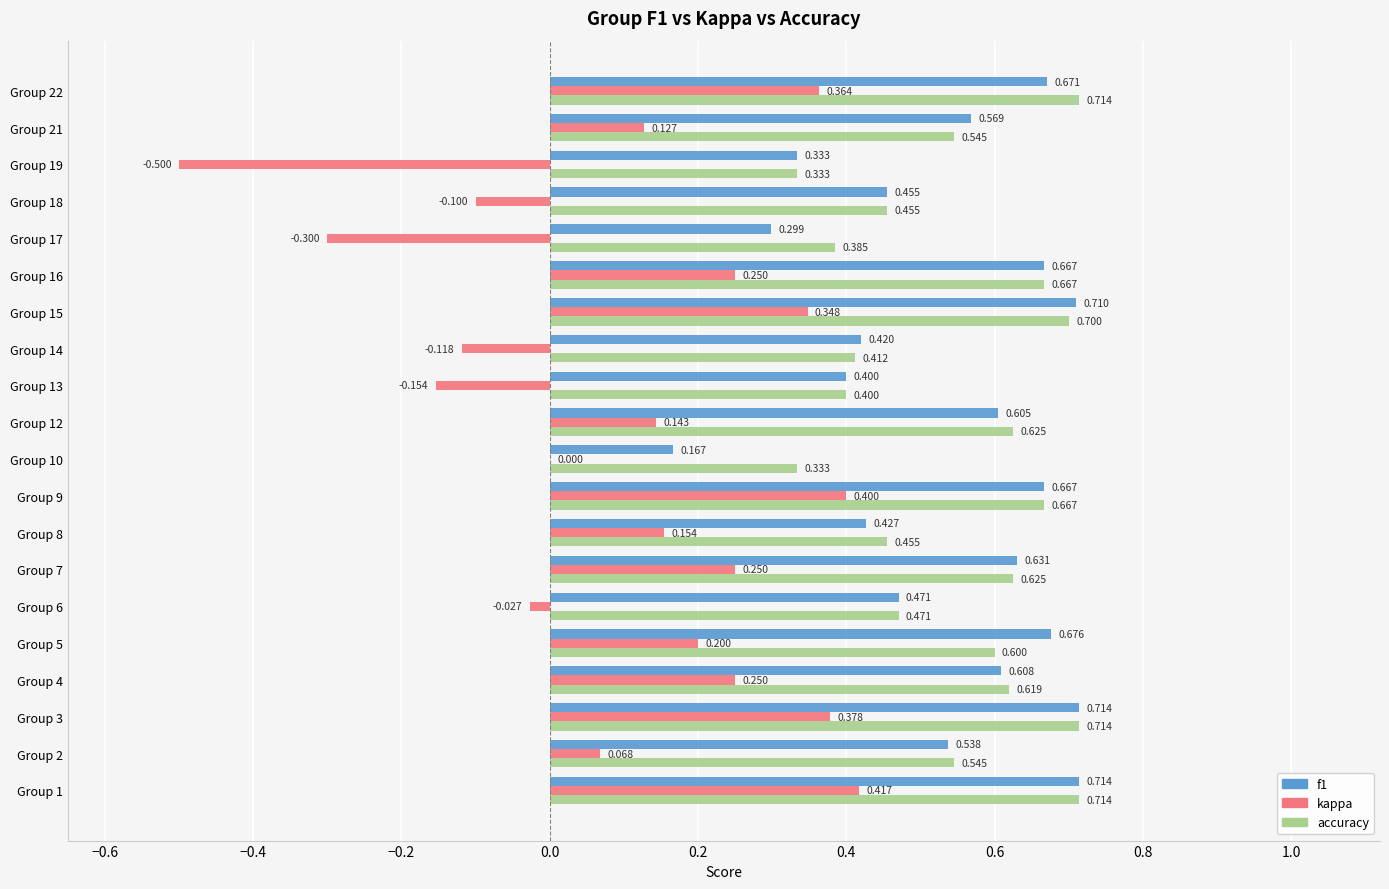

Is the value of f1 at Group 4 greater than the value of kappa at Group 21?

Yes